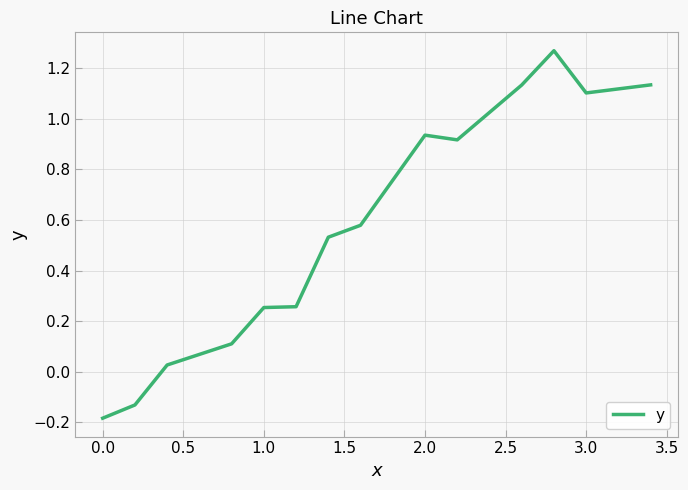

What is the difference between the maximum and minimum values?

1.5